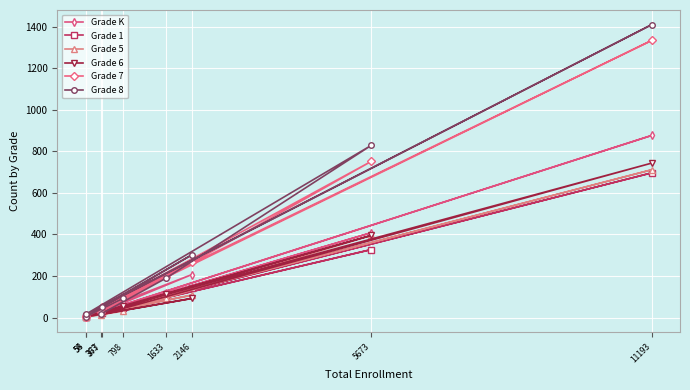

Which series has the largest total across all categories?

Grade 8